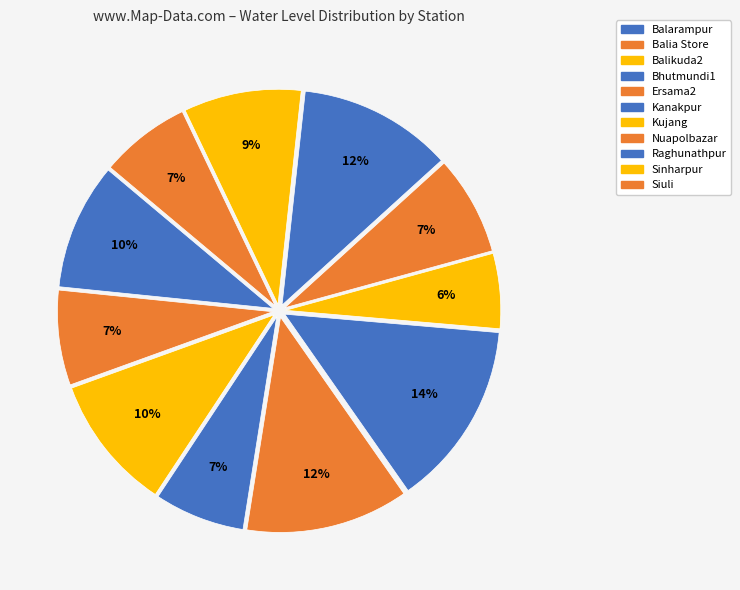

Count the number of slices in the pie.

11